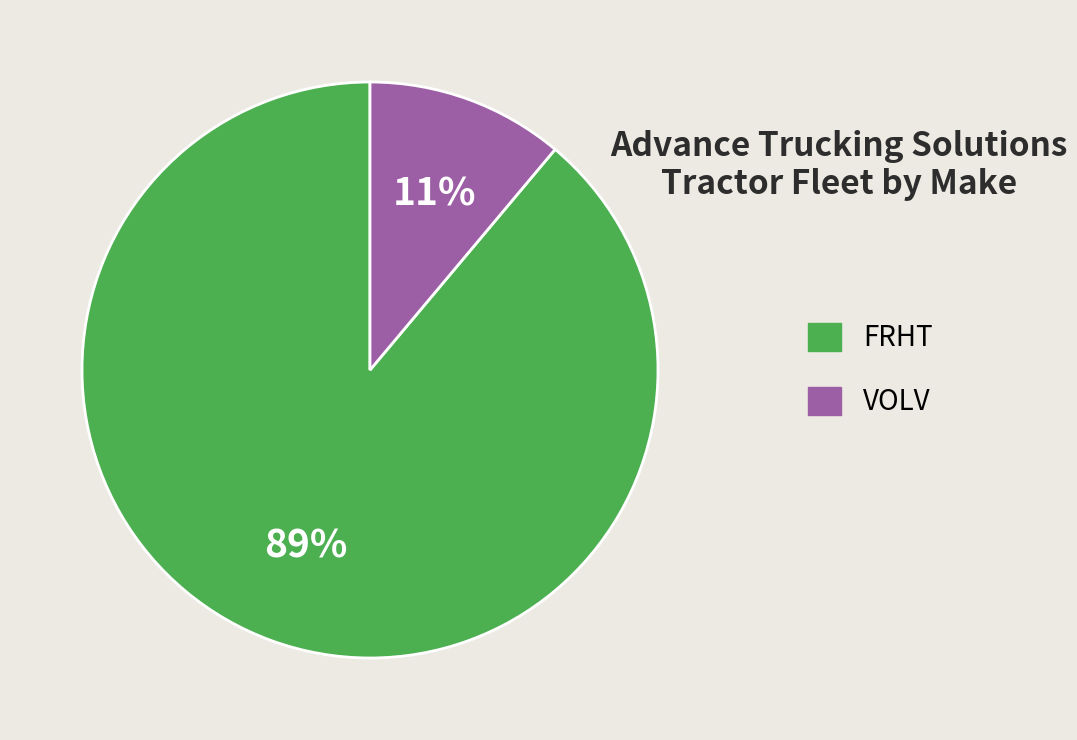

Combined, do FRHT and VOLV account for over 50%?

Yes